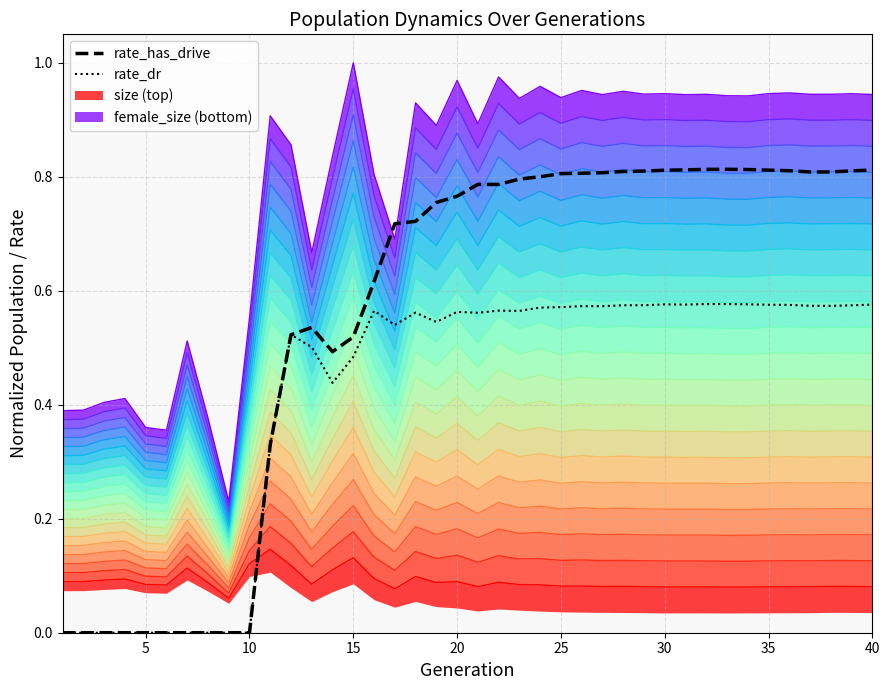

Is the value of rate_dr at 23 greater than the value of rate_has_drive at 5?

Yes